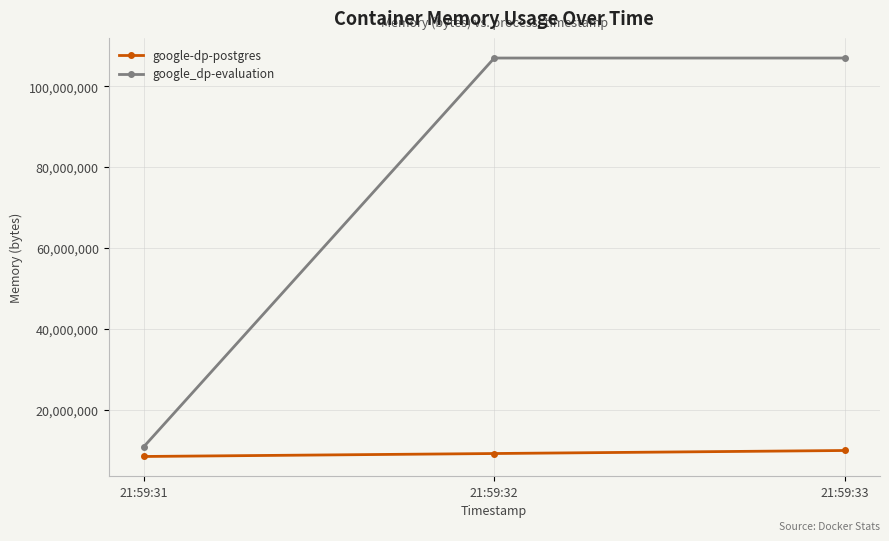

What is the sum of all google-dp-postgres values?

27381760